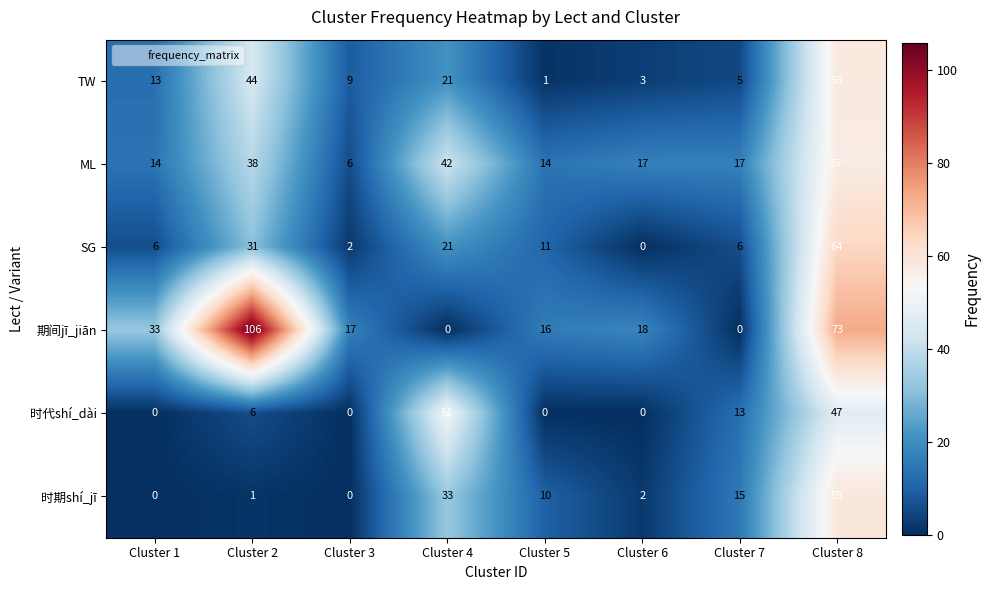

At which category is the sum across all series the highest?

Cluster 8